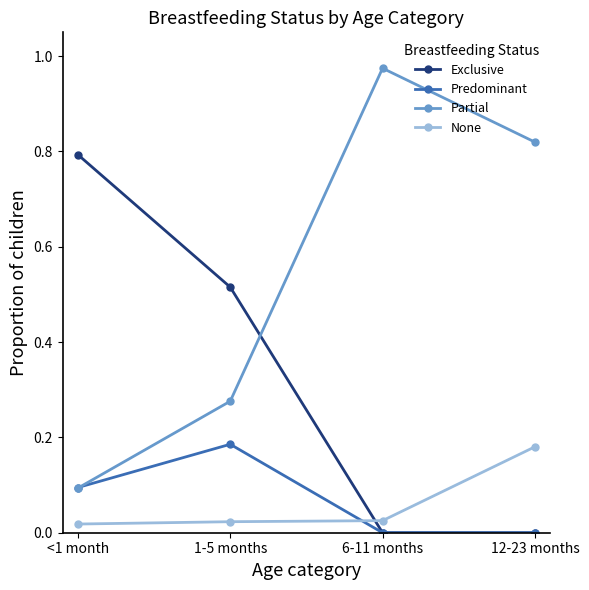

What is the label of the 2nd point from the right?

6-11 months